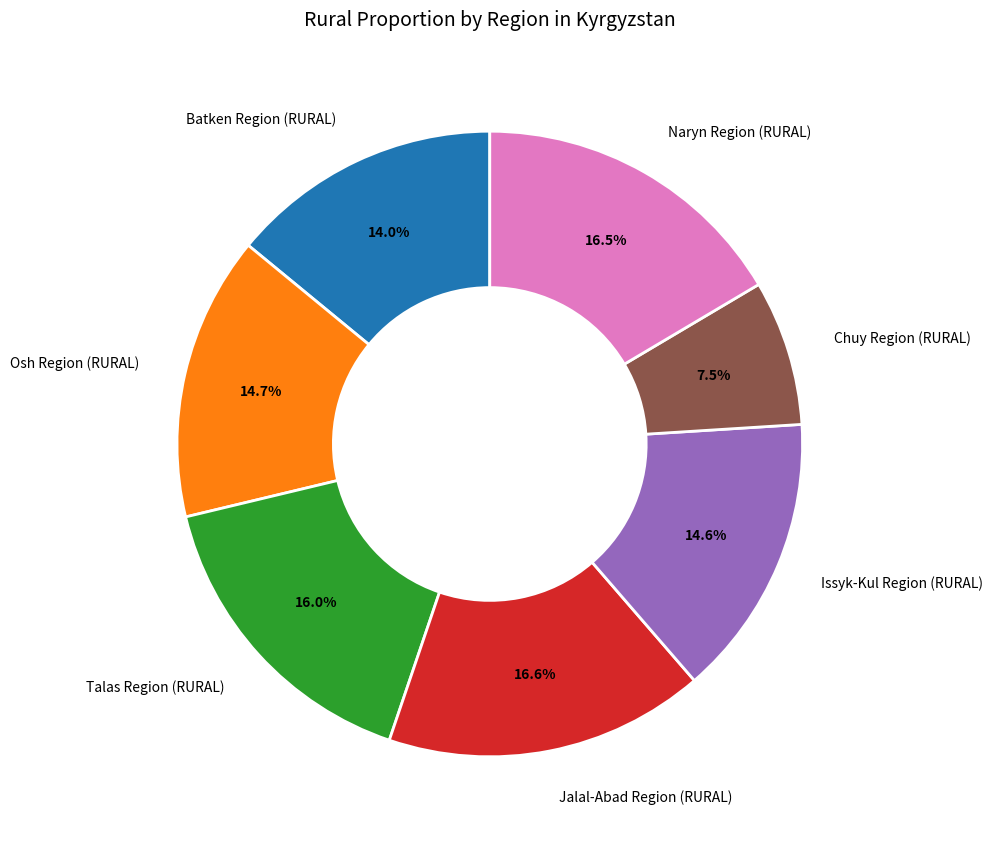

Is it true that Osh Region (RURAL) is 1% of the pie?

False